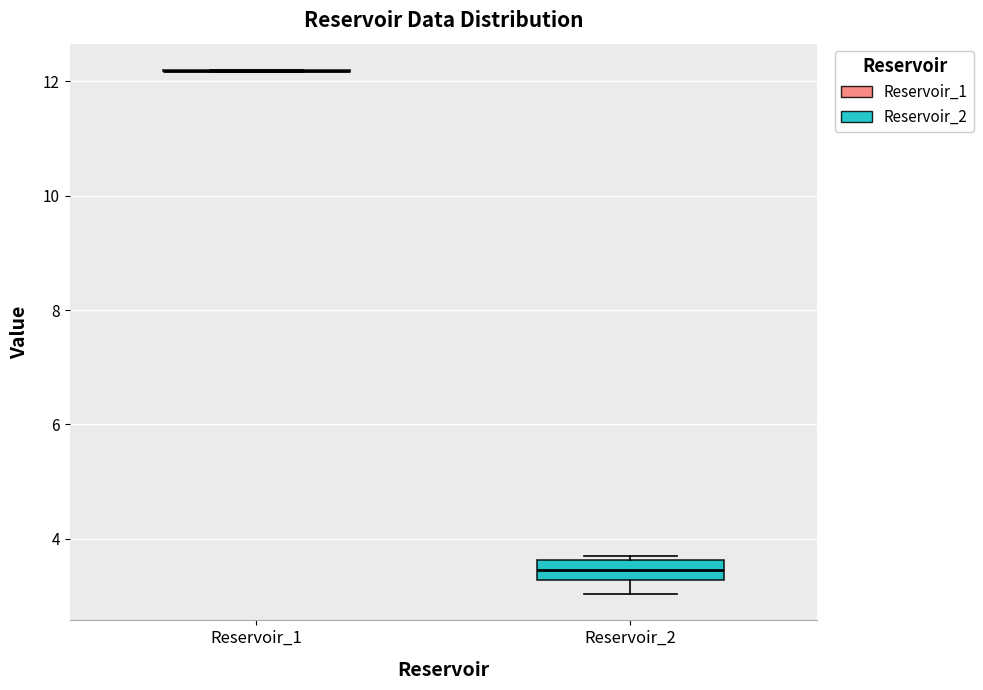

Reading left to right, read every box against the y-axis: the position of its median line, the range the box covers, and the ends of its whiskers. The values are not printed on the chart, so give them approximately, as read against the axis.

Reservoir_1: box collapsed to a line at 12.2, whiskers 12.2 to 12.2
Reservoir_2: median 3.4, box 3.2 to 3.6, whiskers 3.0 to 3.8